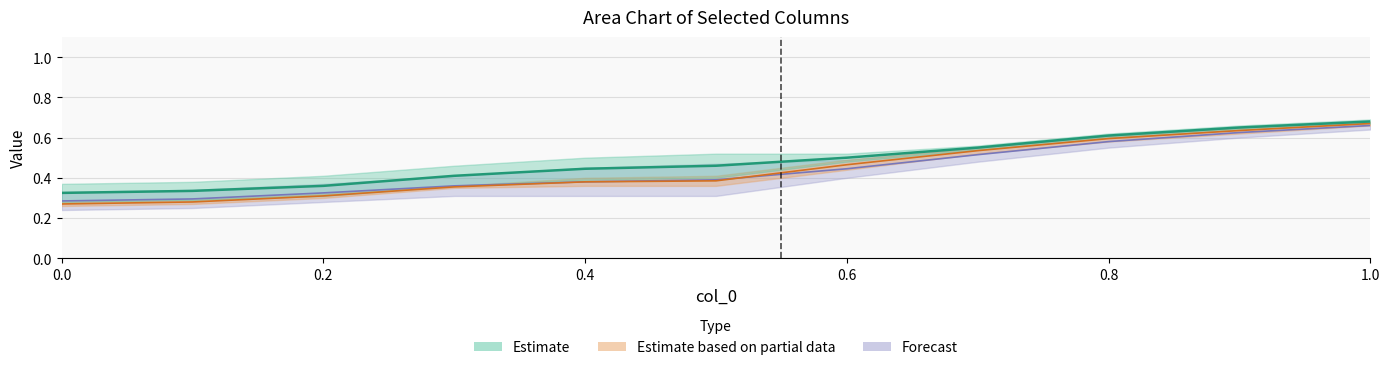

What is the smallest value displayed?

0.3